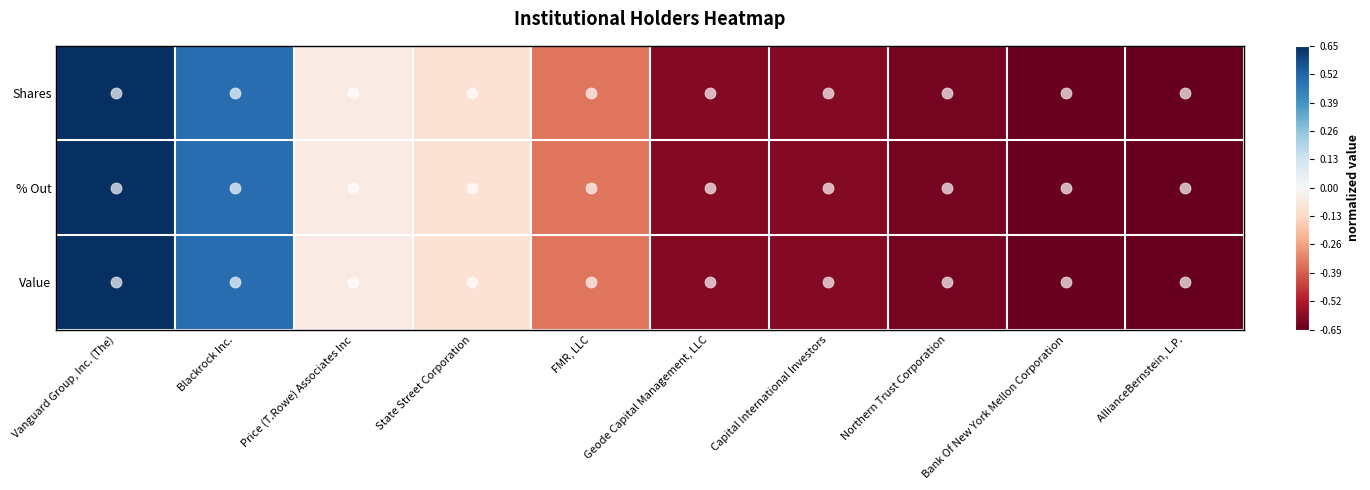

Rank the series by their maximum value, from lowest to highest.

Shares, % Out, Value